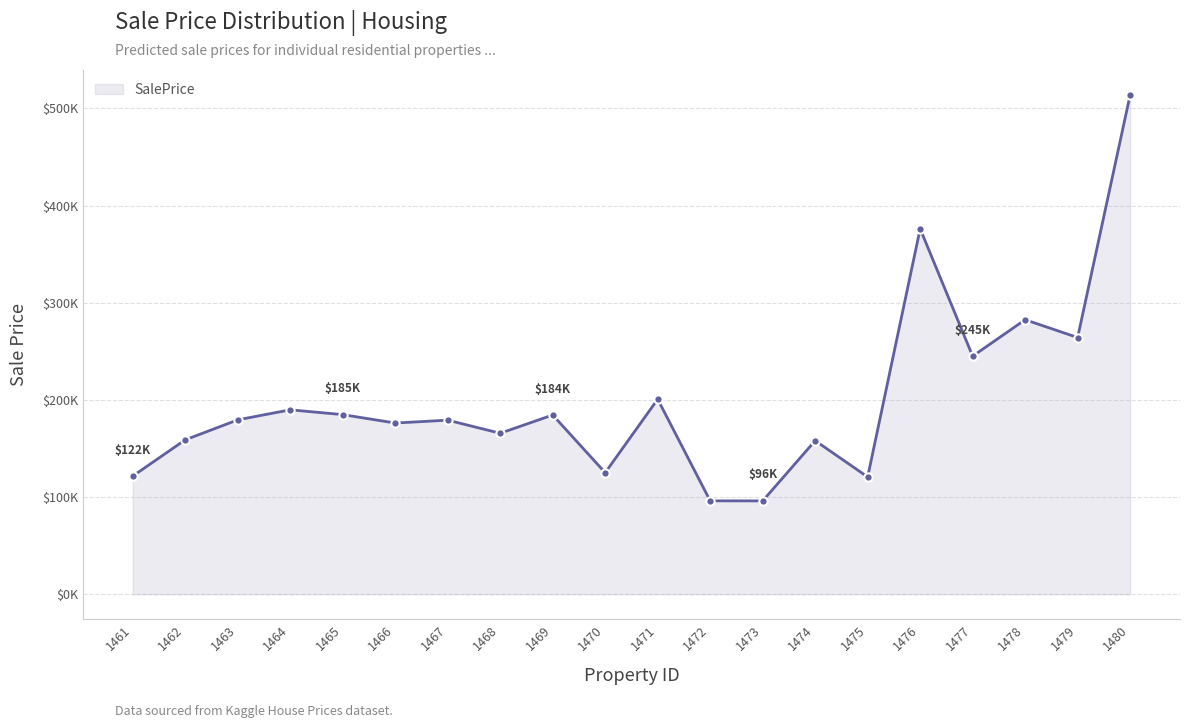

Is this an area chart (filled region under the line)?

Yes